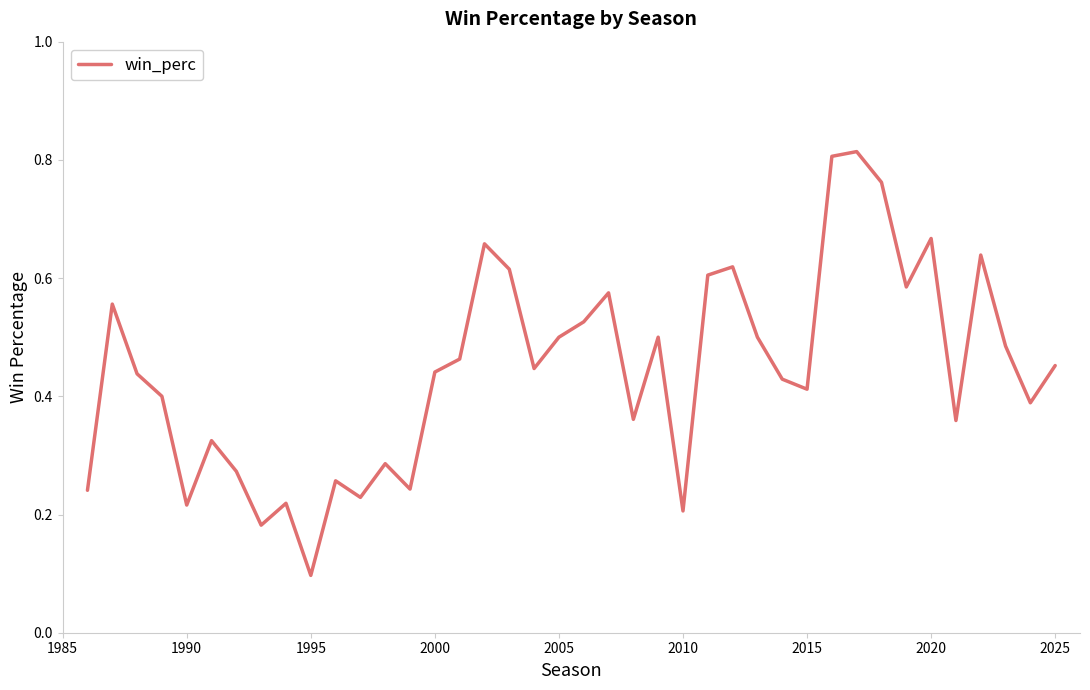

Which category has the lowest value across all series?

1995